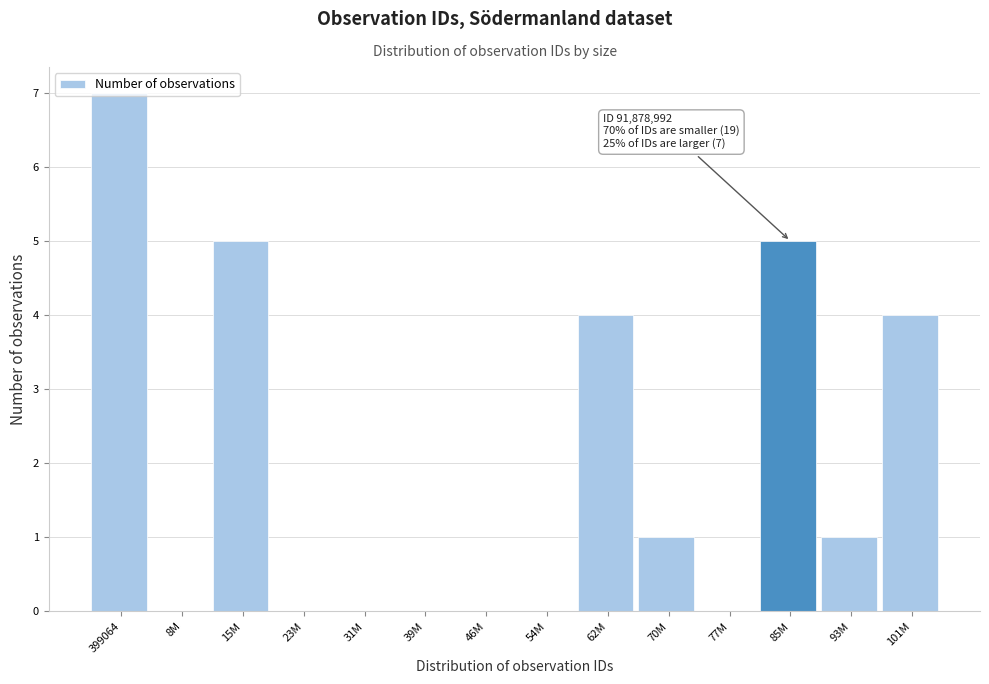

The chart shows a value of 0 at 8M. True or false?

True